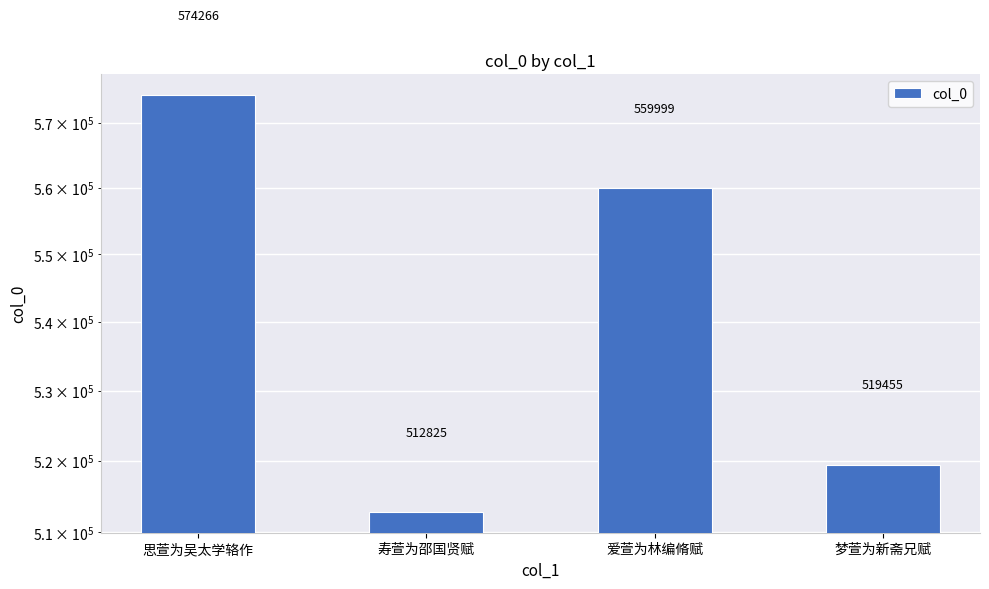

What is the ratio of the value at 思萱为吴太学辂作 to the value at 爱萱为林编脩赋?

1.0